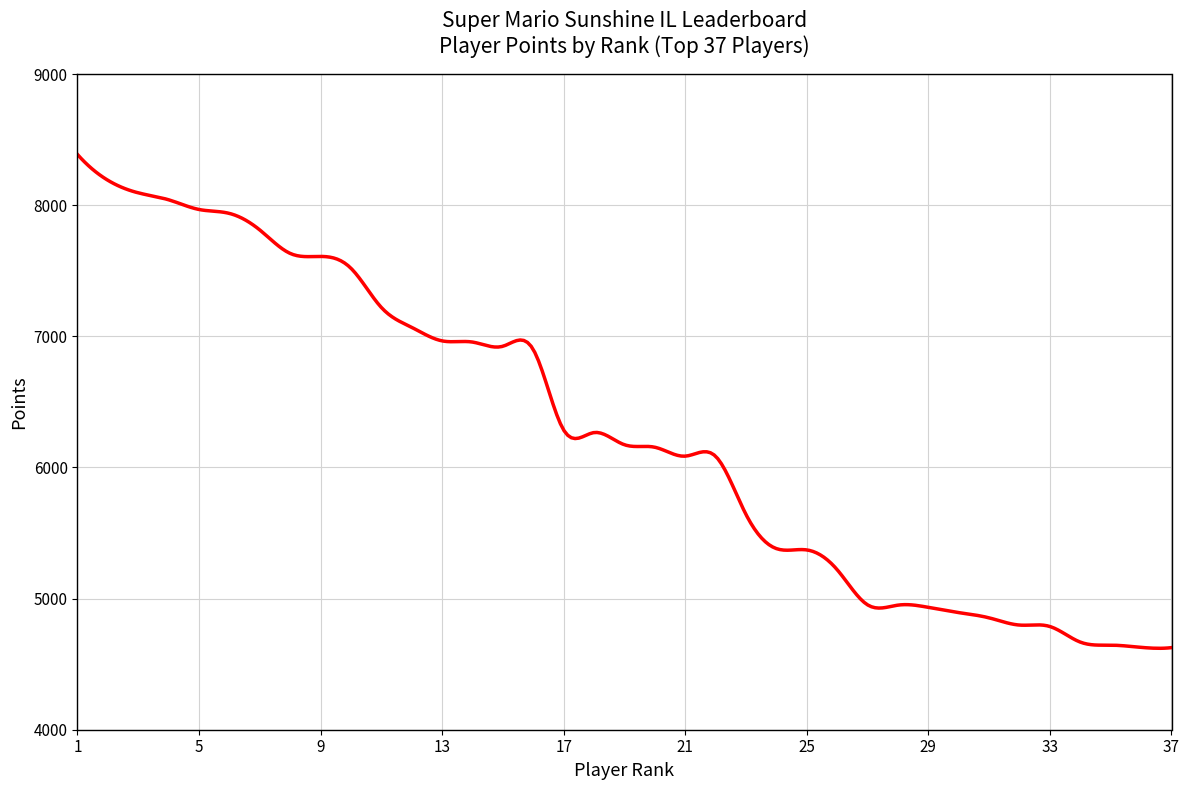

What is the greatest value displayed?

8387.0